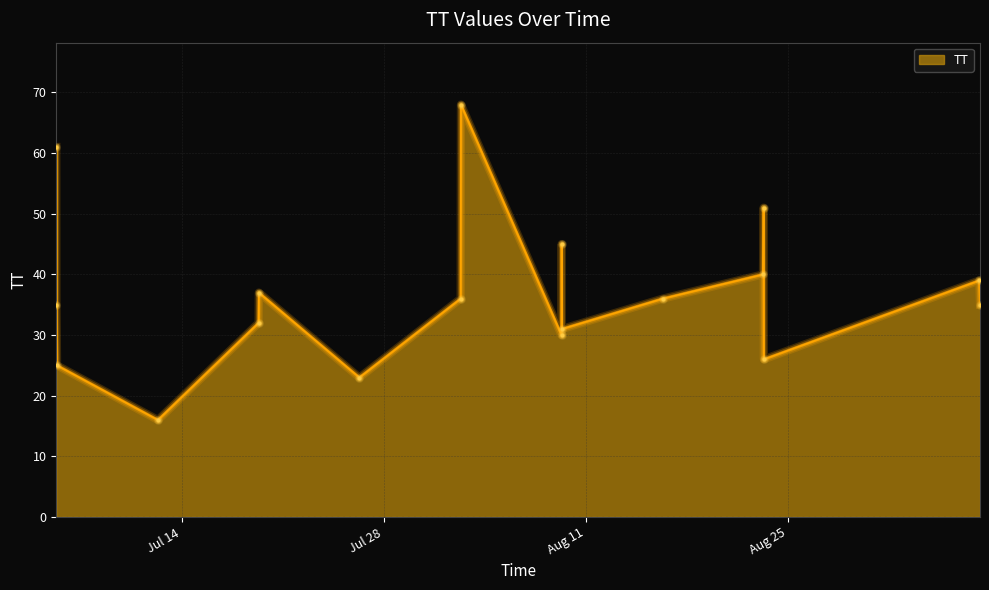

What is the difference between the maximum and minimum values?

52